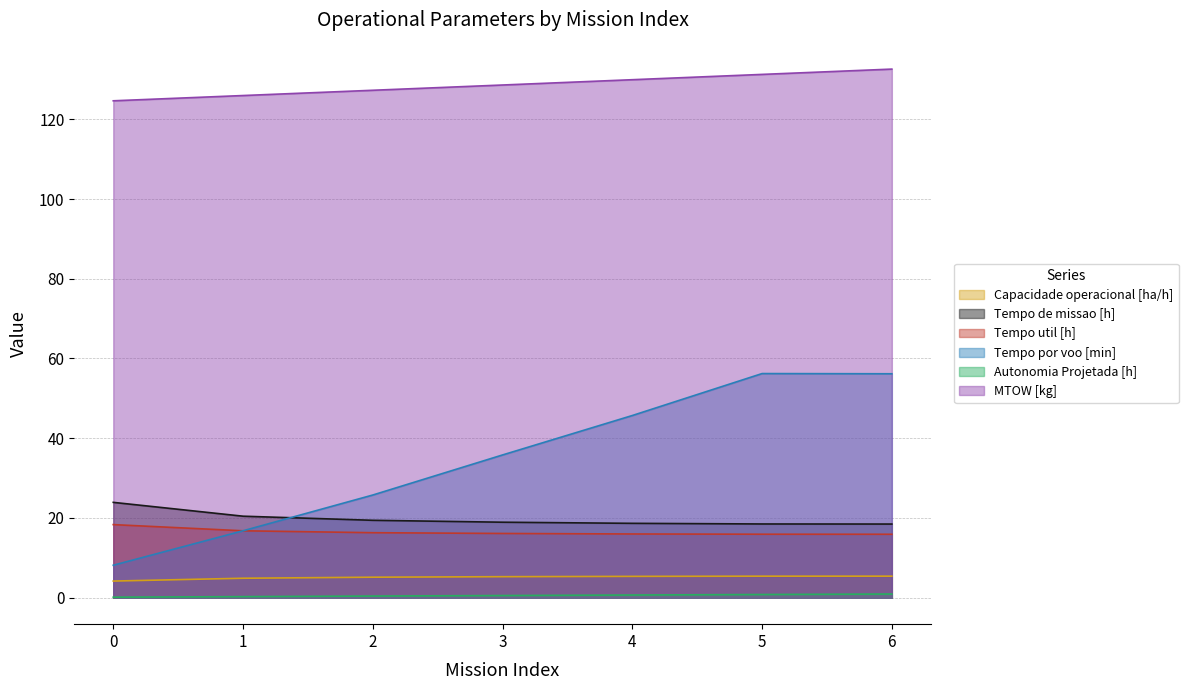

Rank the series by their maximum value, from highest to lowest.

MTOW [kg], Tempo por voo [min], Tempo de missao [h], Tempo util [h], Capacidade operacional [ha/h], Autonomia Projetada [h]